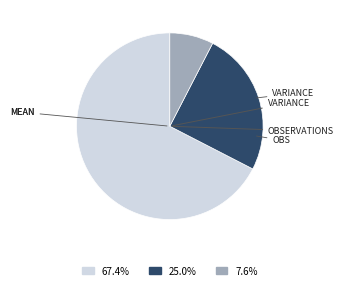

How many segments does this pie chart have?

3